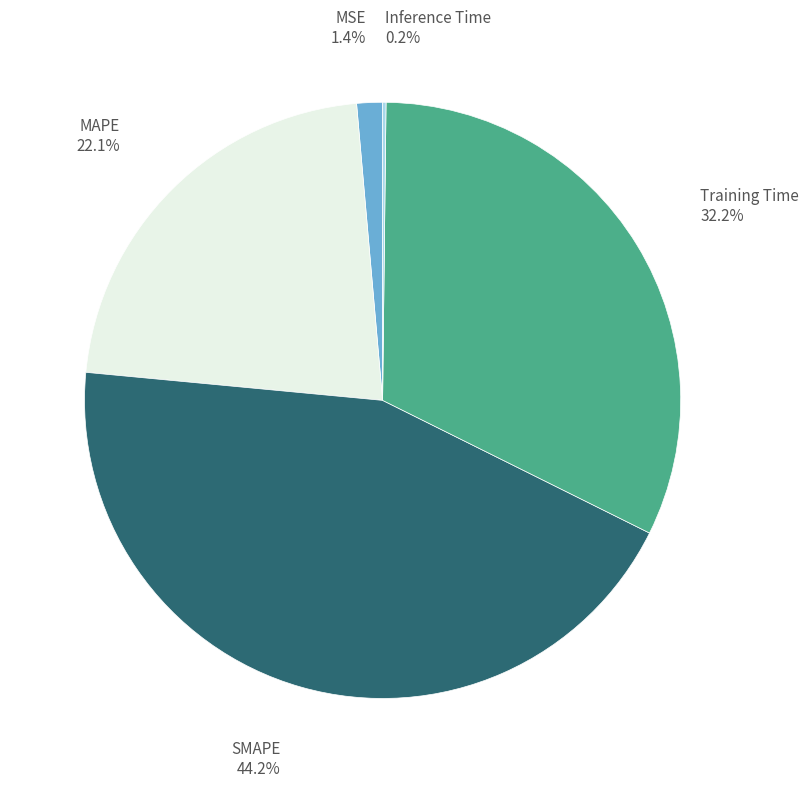

Which slice is the largest?

SMAPE